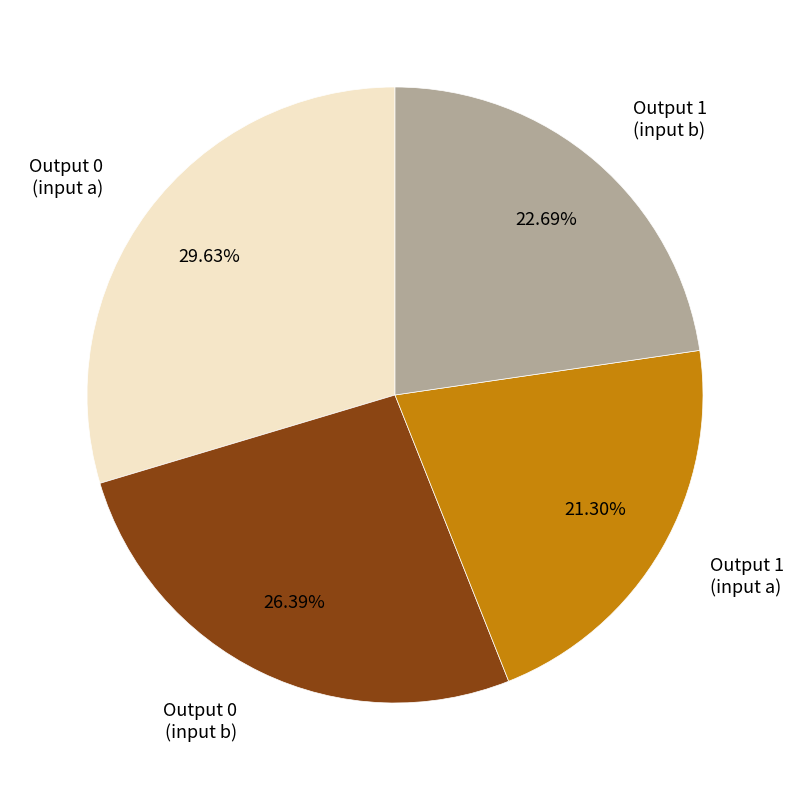

Rank the categories by value from highest to lowest.

Output 0 (input a), Output 0 (input b), Output 1 (input b), Output 1 (input a)